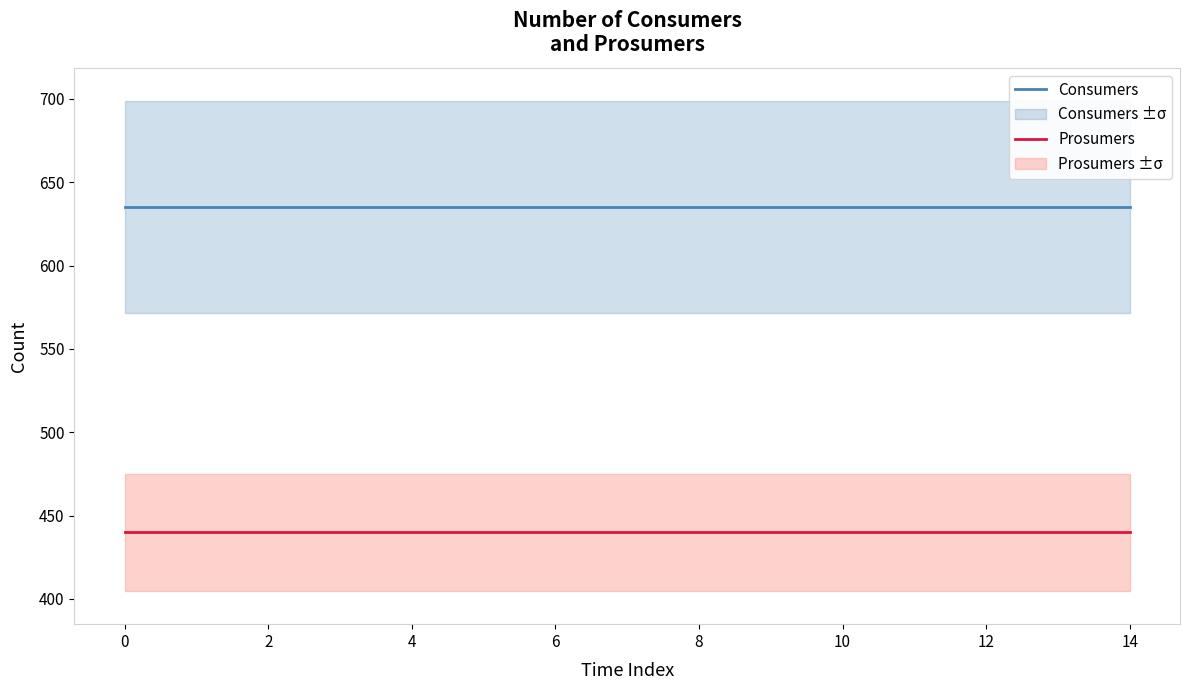

Is it true that Consumers equals 635 at 10?

True